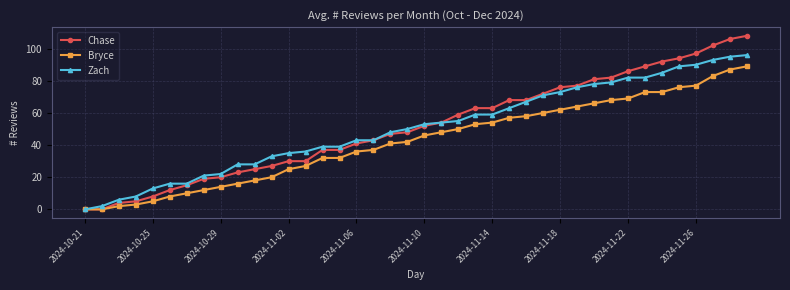

Which series has the largest range (max minus min)?

Chase